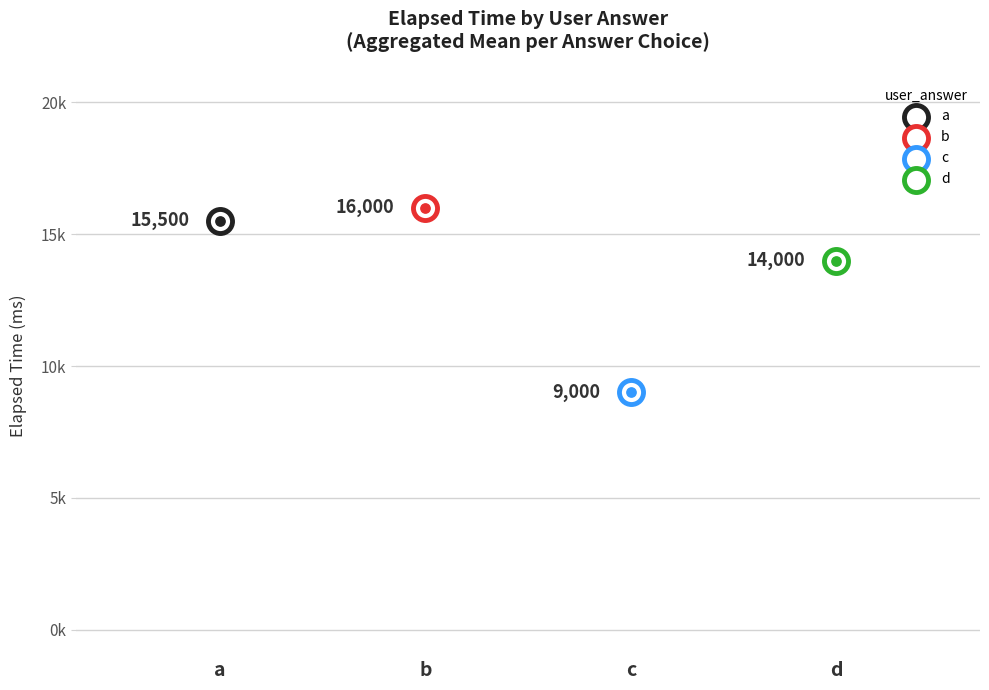

Which has a higher value, b or c?

b